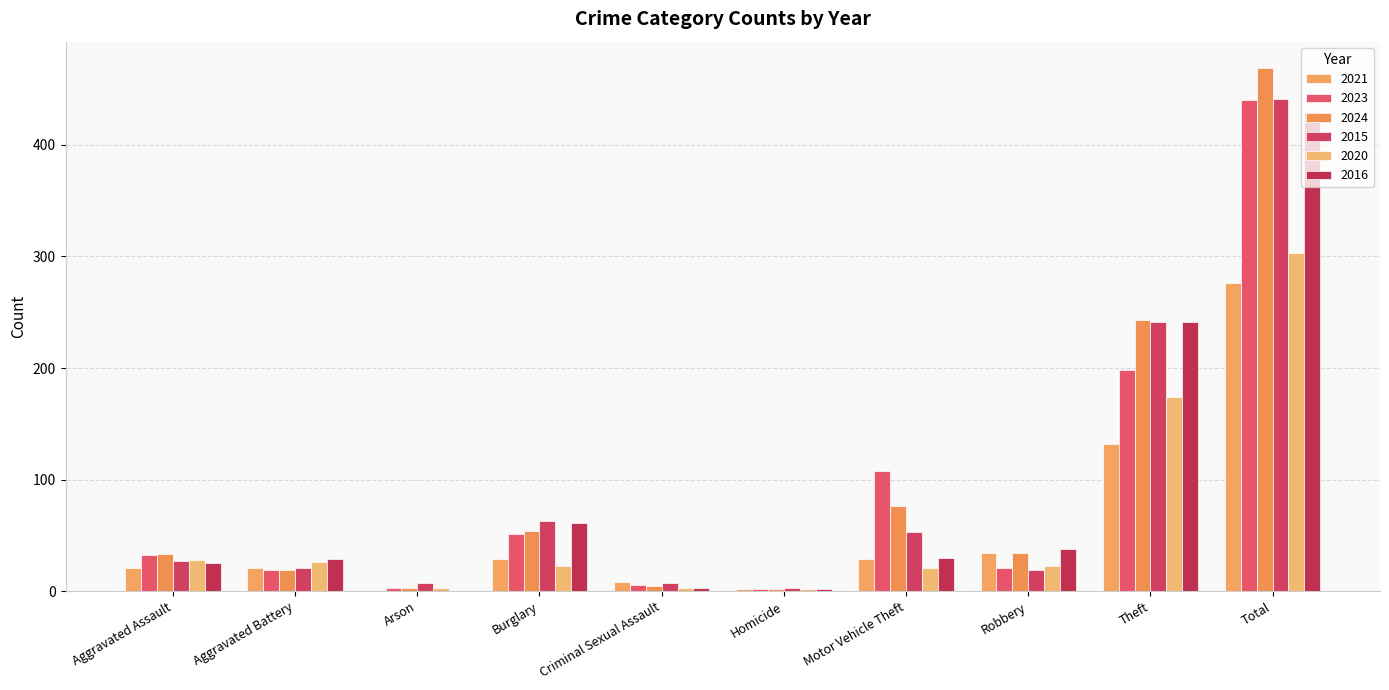

Is it true that 2015 equals 25 at Burglary?

False